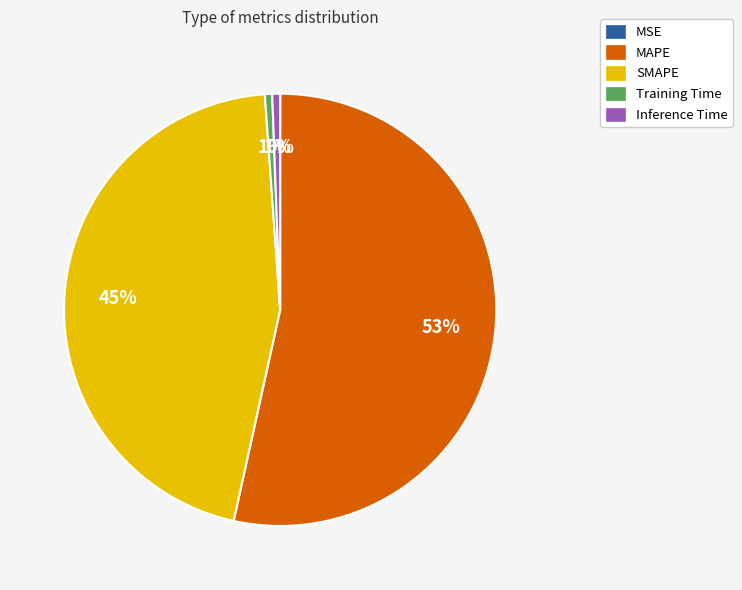

Is Inference Time the majority of the pie?

No